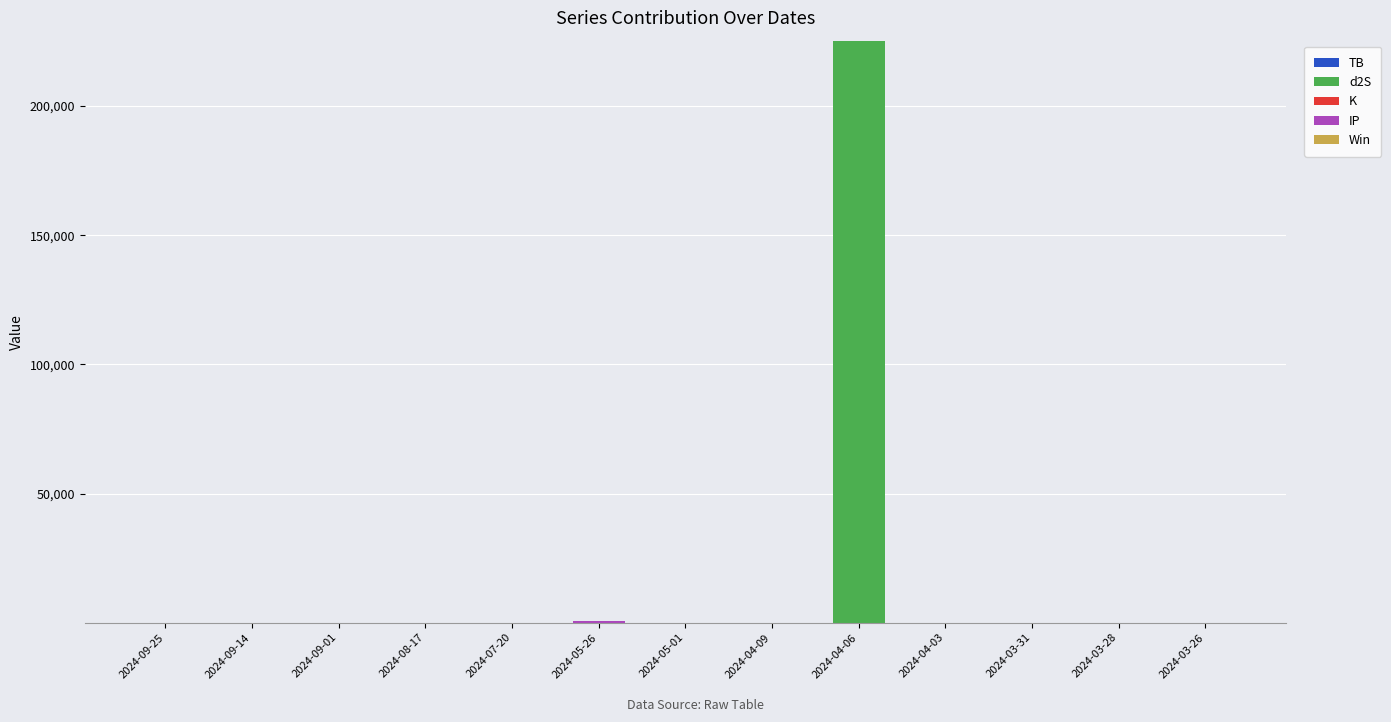

At which category is the sum across all series the highest?

2024-04-06